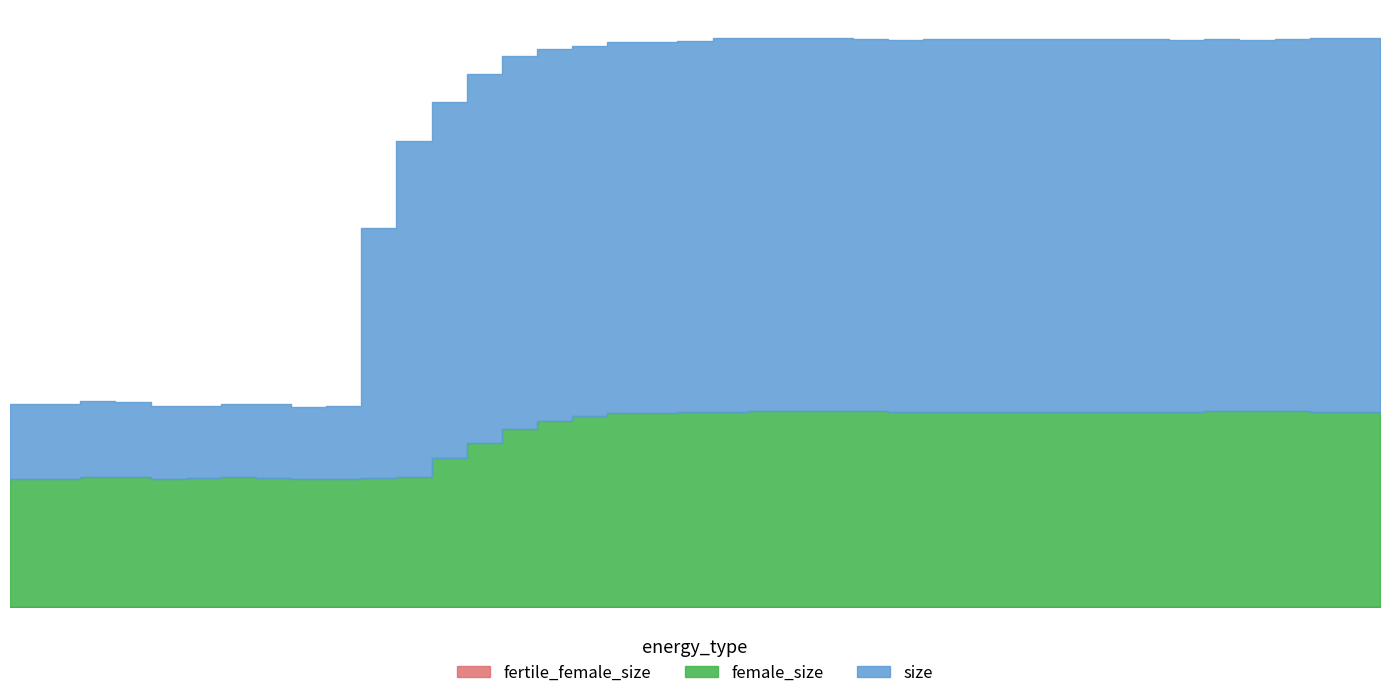

Where is the first local minimum for size?

5